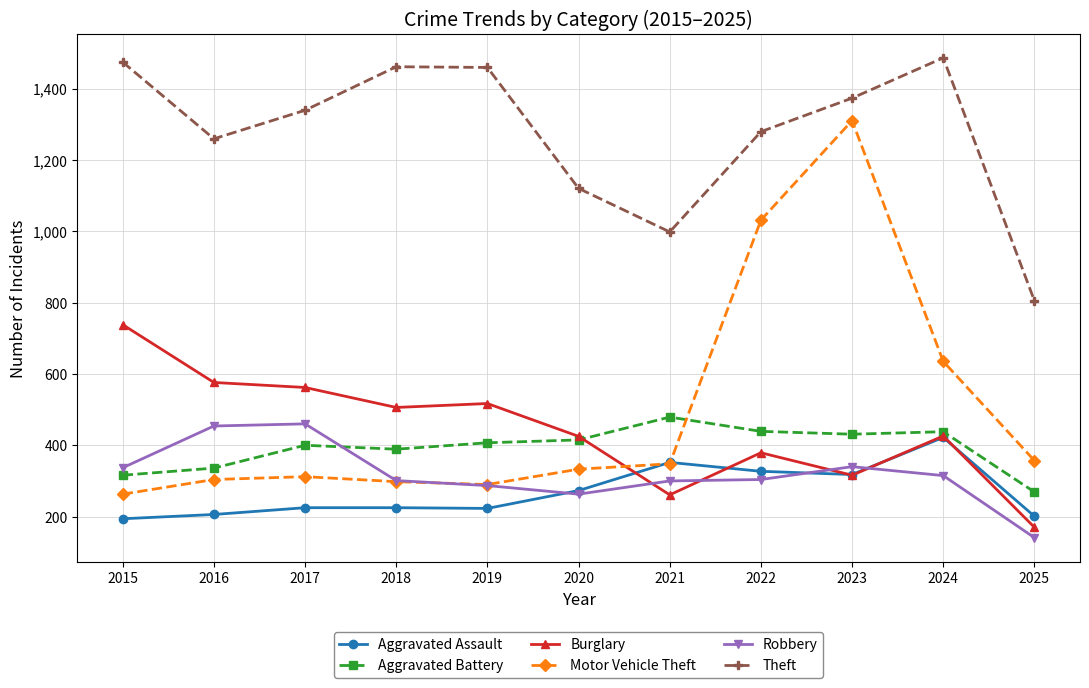

What is the value of the Aggravated Assault point at the 7th from the left?

352